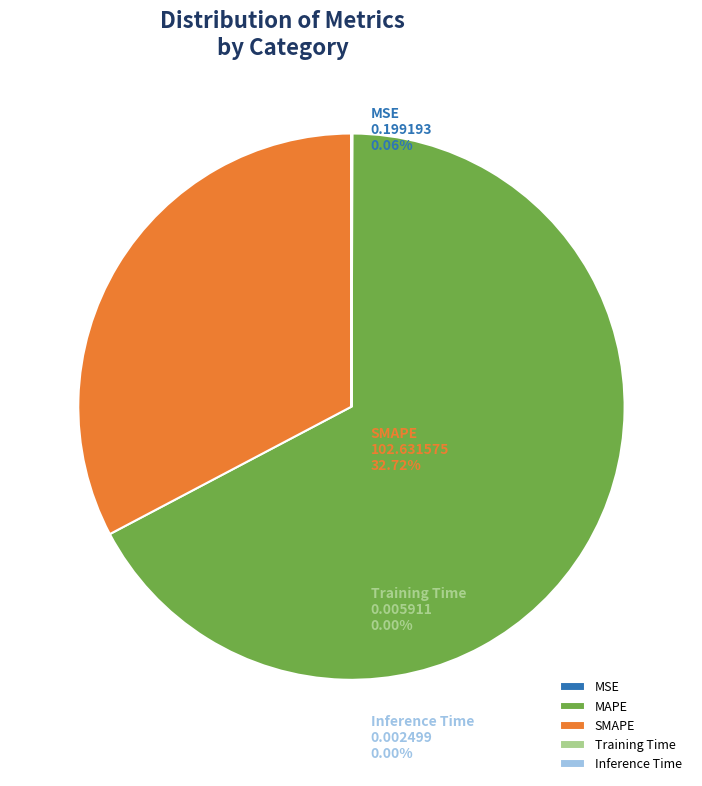

Which slice is the largest?

MAPE